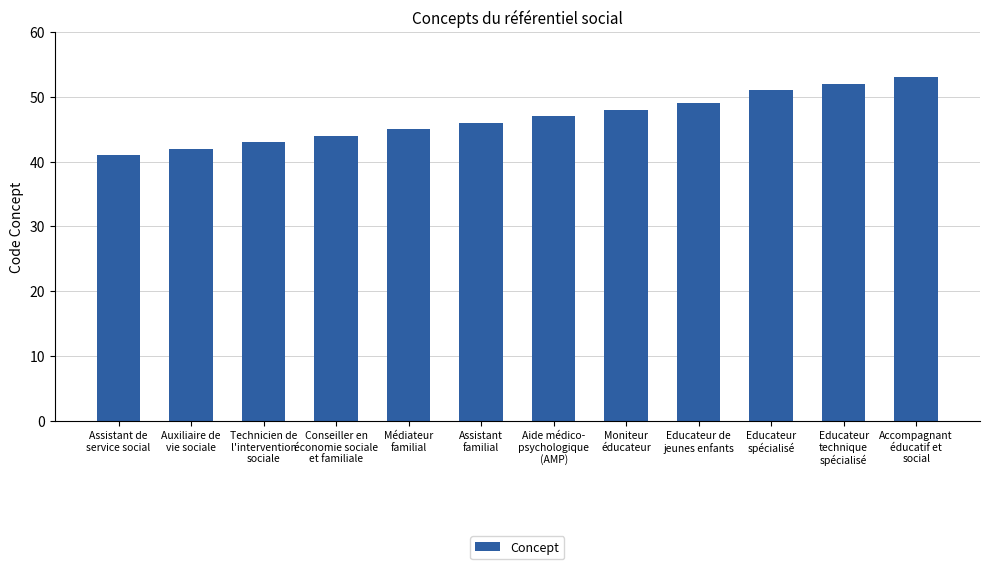

At which category does the chart reach its peak across all series?

Accompagnant
éducatif et
social